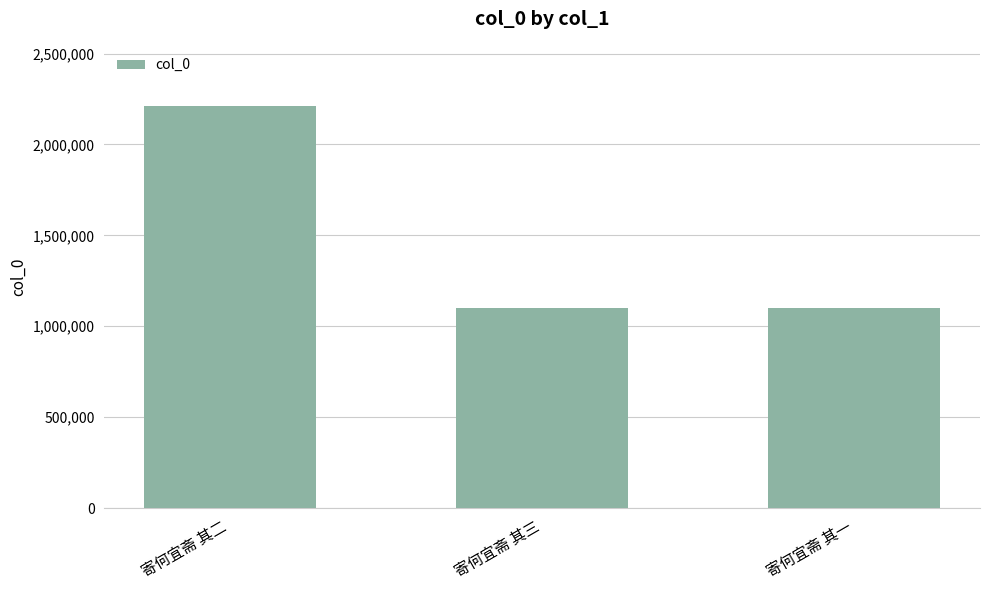

What is the difference between the values at 寄何宜斋 其三 and 寄何宜斋 其二?

1111935